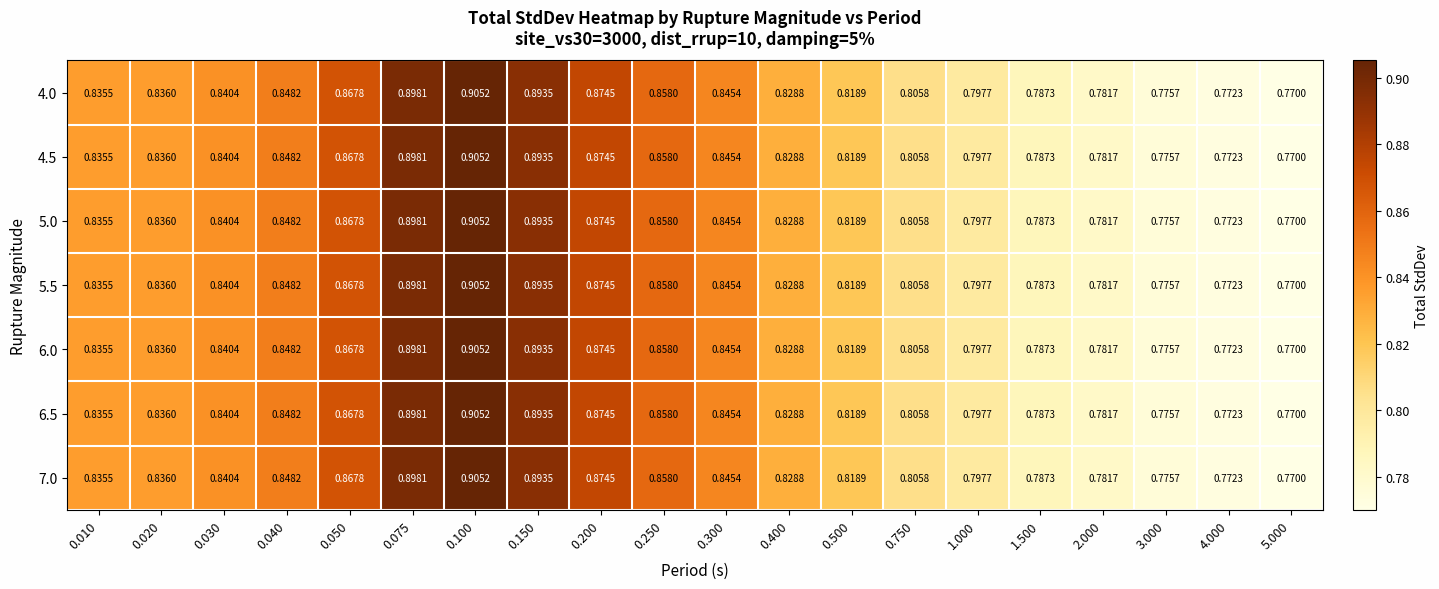

Is the value of 4.0 at 1.500 greater than the value of 4.5 at 0.250?

No